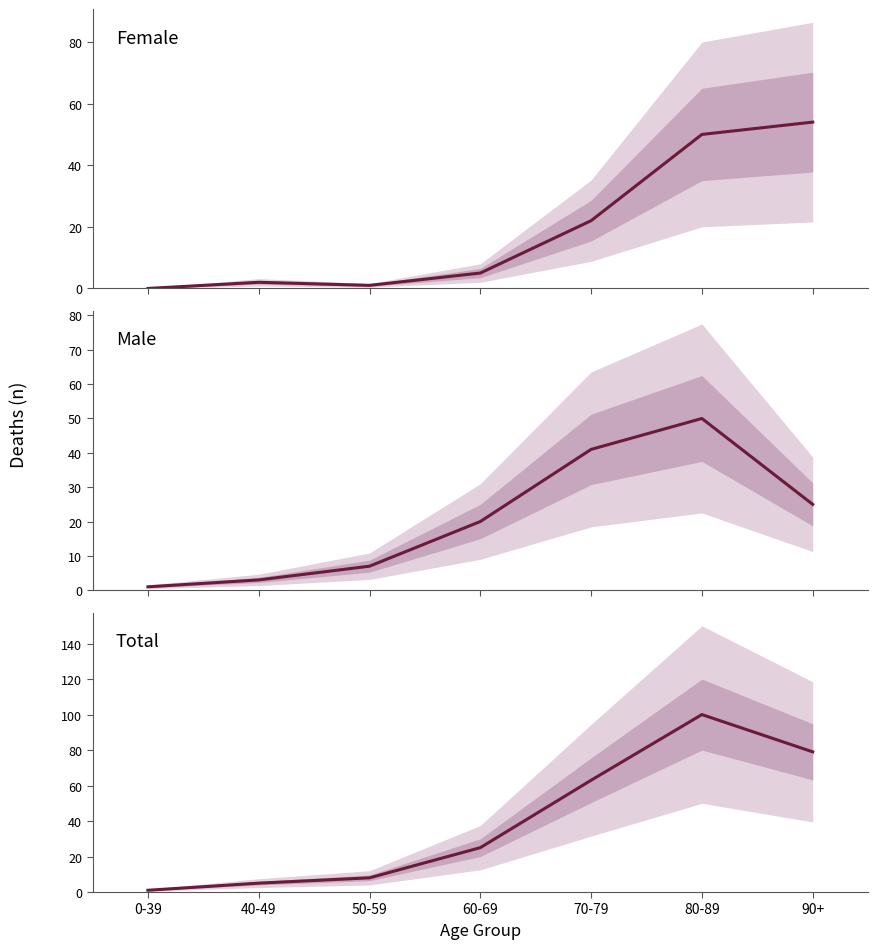

How many lines are shown in the chart?

3